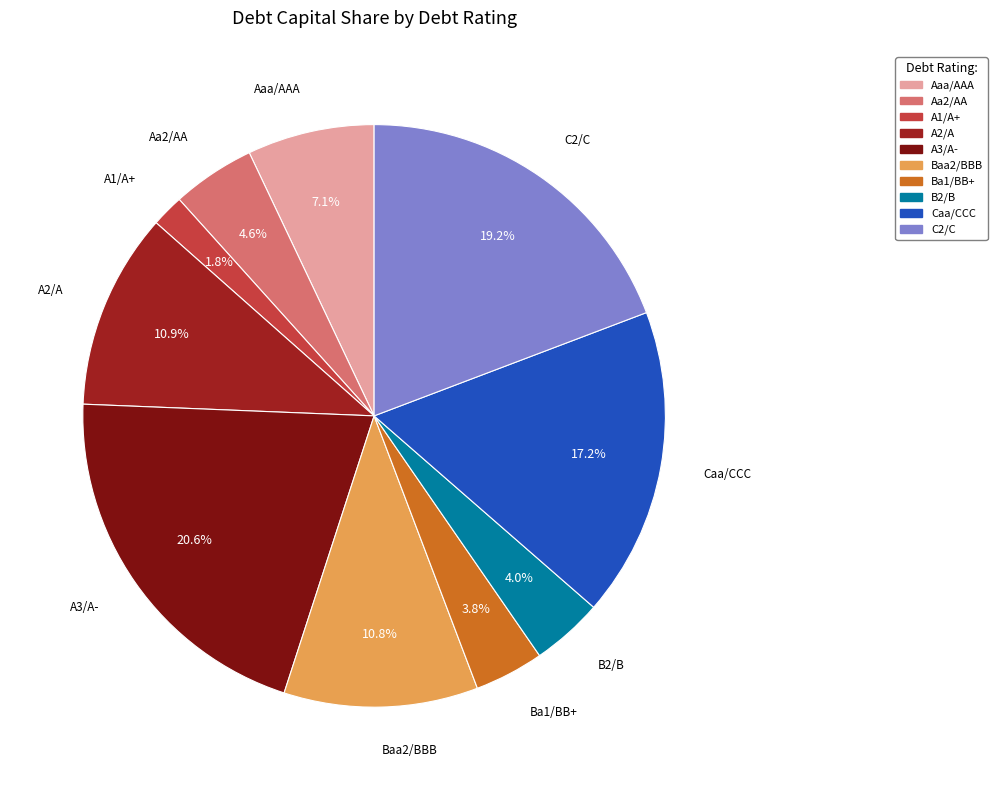

What percentage is NOT represented by A3/A-?

79.4%